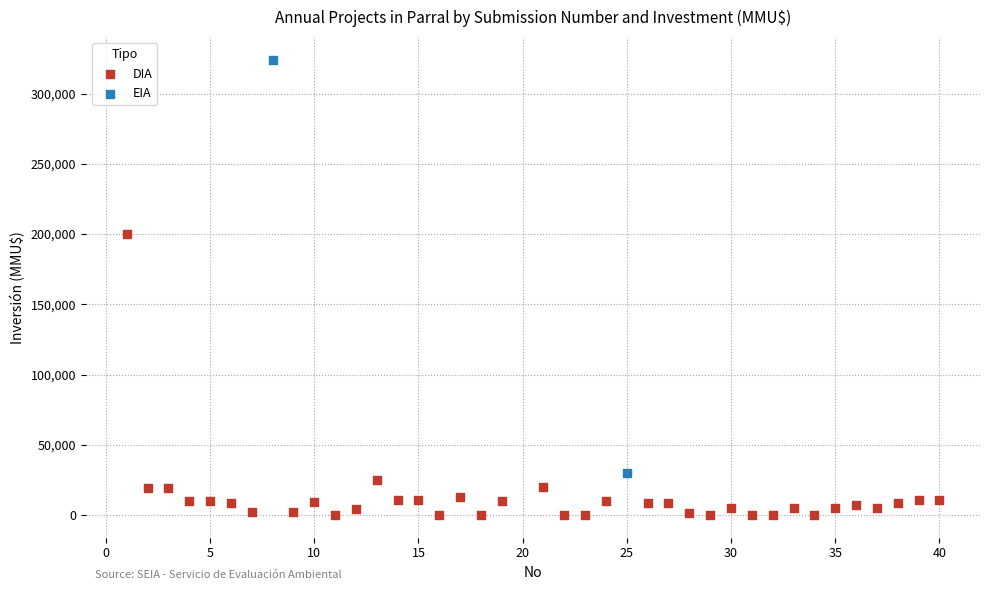

What are all the series names shown in the legend?

DIA, EIA